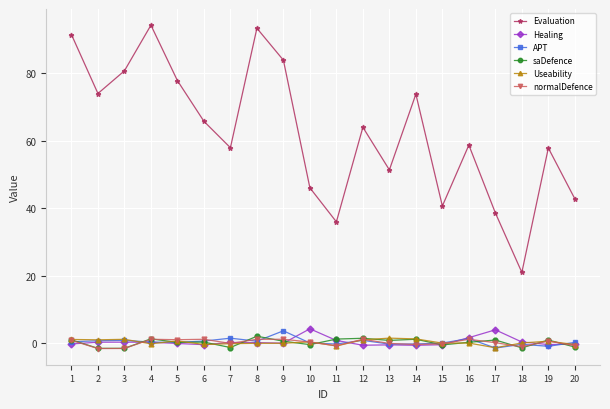

At which category does the chart reach its peak across all series?

4